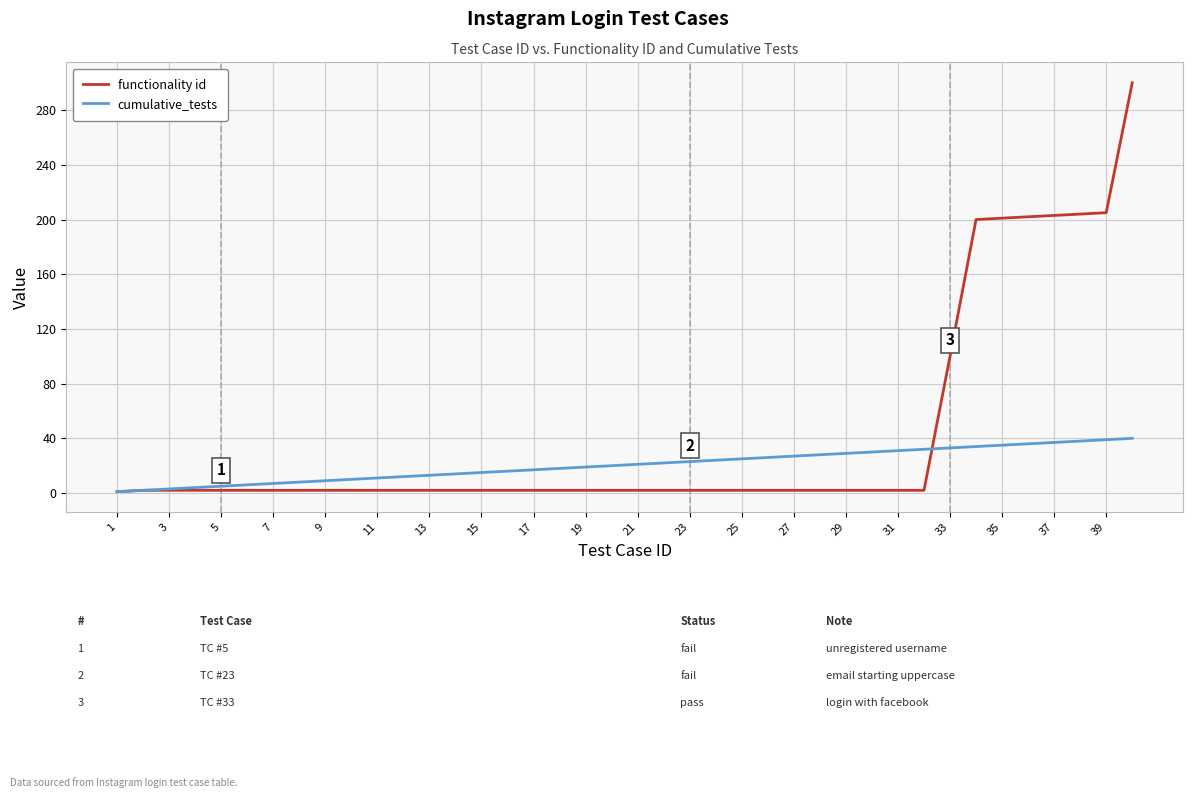

Is this an area chart (filled region under the line)?

No